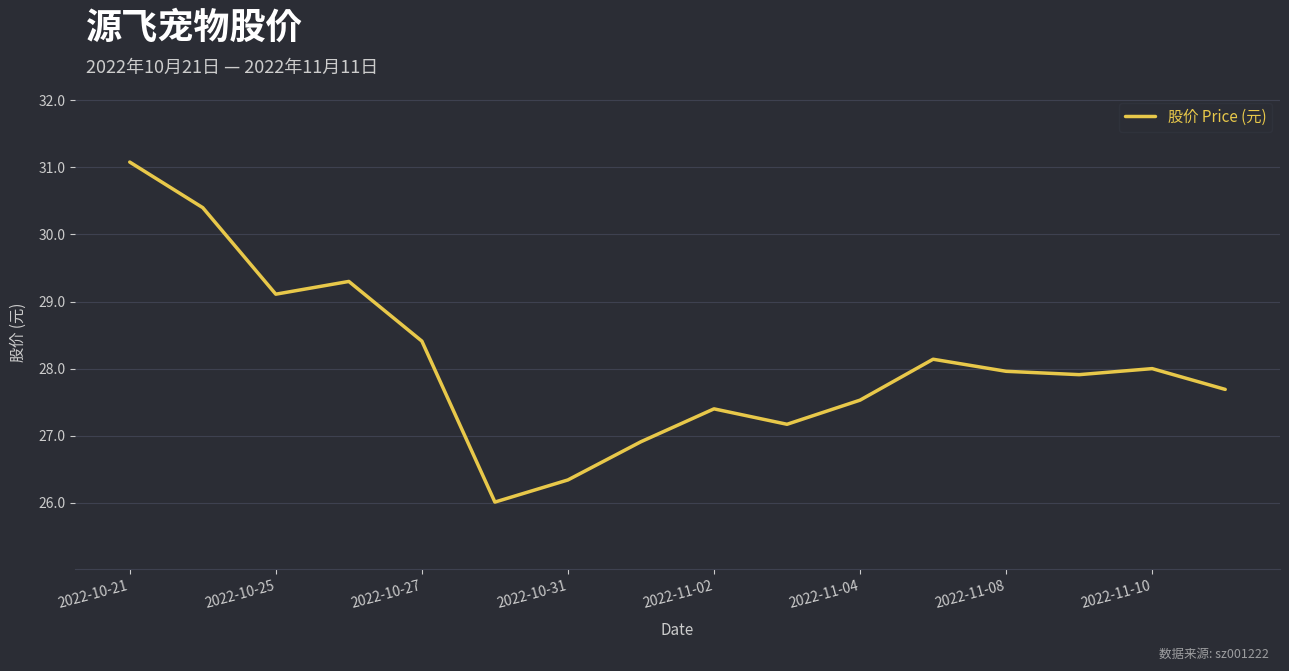

What is the average value?

28.1